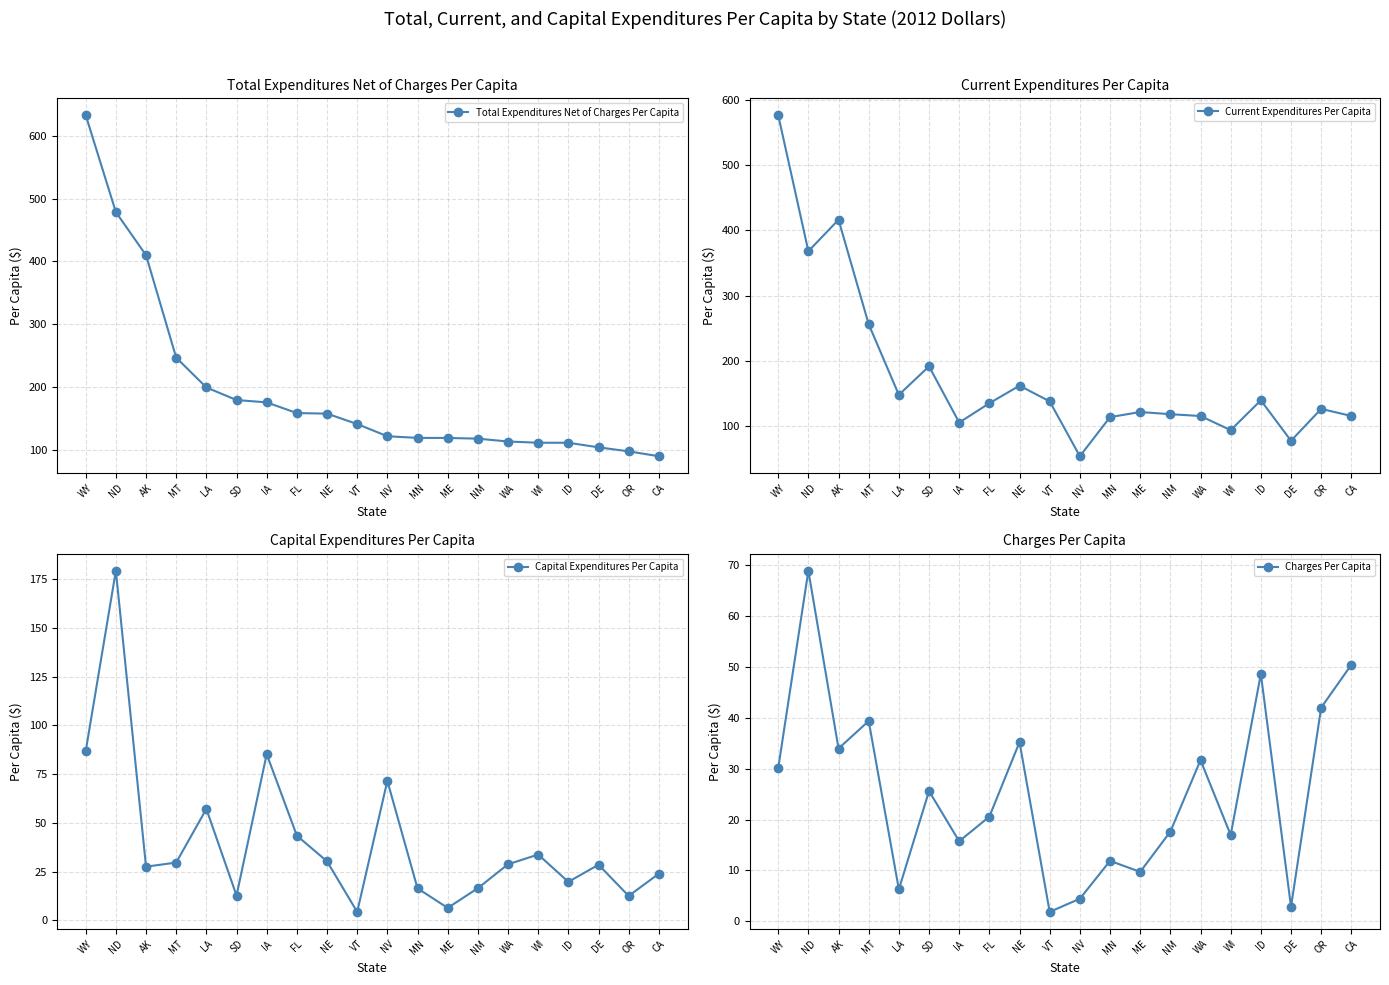

At how many categories does at least one series exceed 188?

6